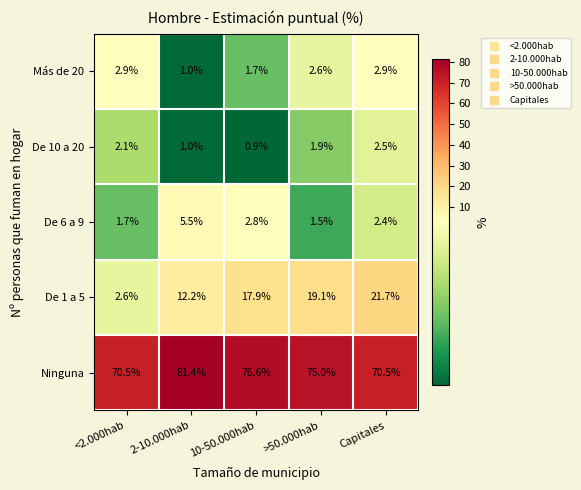

Reading right to left, list all the values displayed in this chart.

Más de 20: Capitales=2.9	>50.000hab=2.6	10-50.000hab=1.7	2-10.000hab=1.0	<2.000hab=2.9
De 10 a 20: Capitales=2.5	>50.000hab=1.9	10-50.000hab=0.9	2-10.000hab=1.0	<2.000hab=2.1
De 6 a 9: Capitales=2.4	>50.000hab=1.5	10-50.000hab=2.8	2-10.000hab=5.5	<2.000hab=1.7
De 1 a 5: Capitales=21.7	>50.000hab=19.1	10-50.000hab=17.9	2-10.000hab=12.2	<2.000hab=2.6
Ninguna: Capitales=70.5	>50.000hab=75.0	10-50.000hab=76.6	2-10.000hab=81.4	<2.000hab=70.5